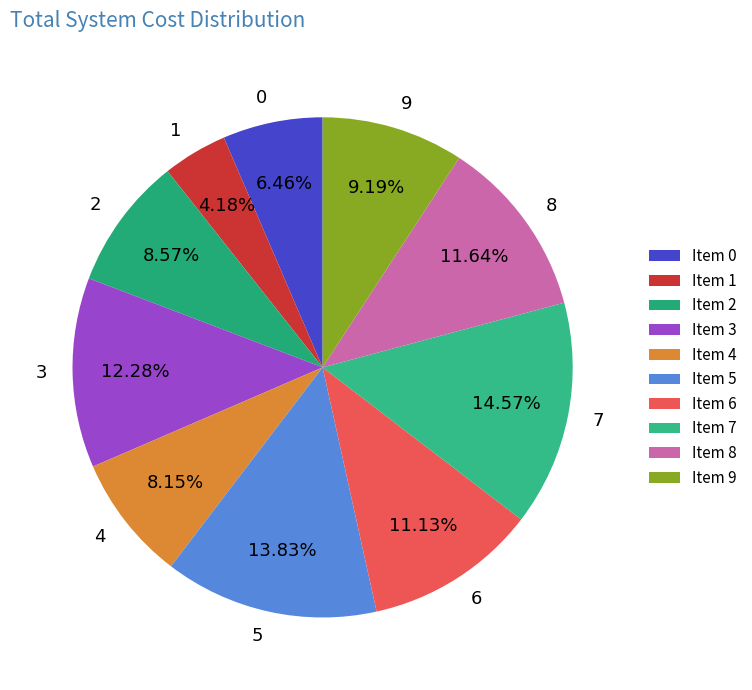

Do 4 and 9 together represent more than half of the pie?

No